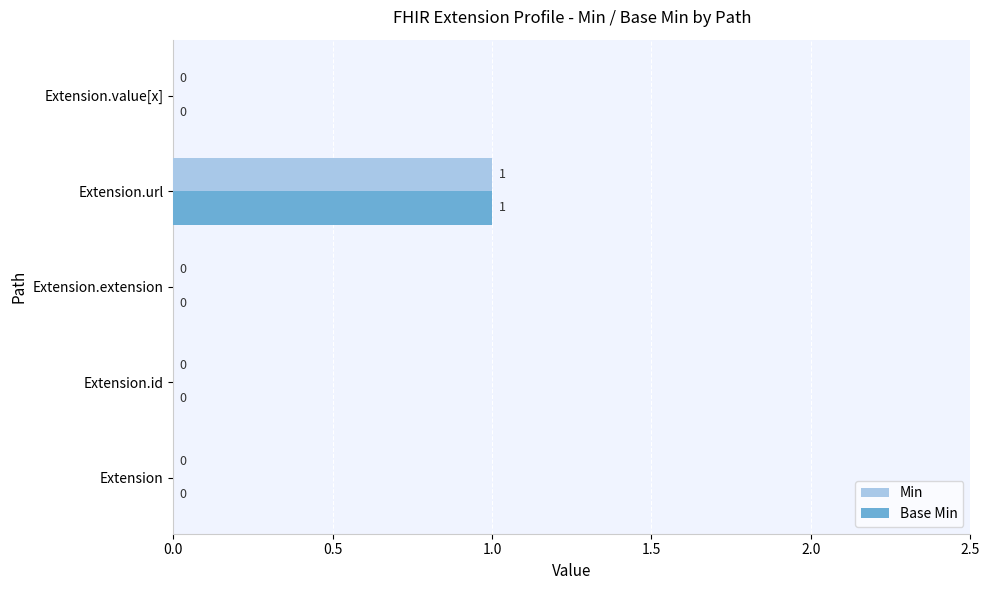

What are all the series names shown in the legend?

Min, Base Min